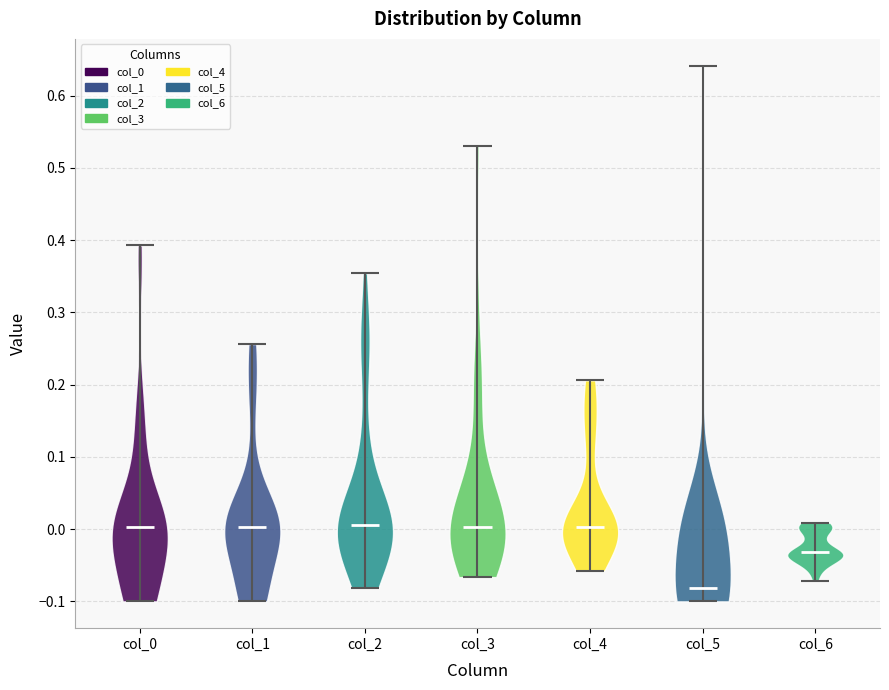

Reading left to right, read every violin against the y-axis: where its median line is, and the lowest and highest points it reaches. The values are not printed on the chart, so give them approximately, as read against the axis.

col_0: median line 0.00, lowest point -0.10, highest point 0.39
col_1: median line 0.00, lowest point -0.10, highest point 0.26
col_2: median line 0.01, lowest point -0.08, highest point 0.35
col_3: median line 0.00, lowest point -0.07, highest point 0.53
col_4: median line 0.00, lowest point -0.06, highest point 0.21
col_5: median line -0.08, lowest point -0.10, highest point 0.64
col_6: median line -0.03, lowest point -0.07, highest point 0.01